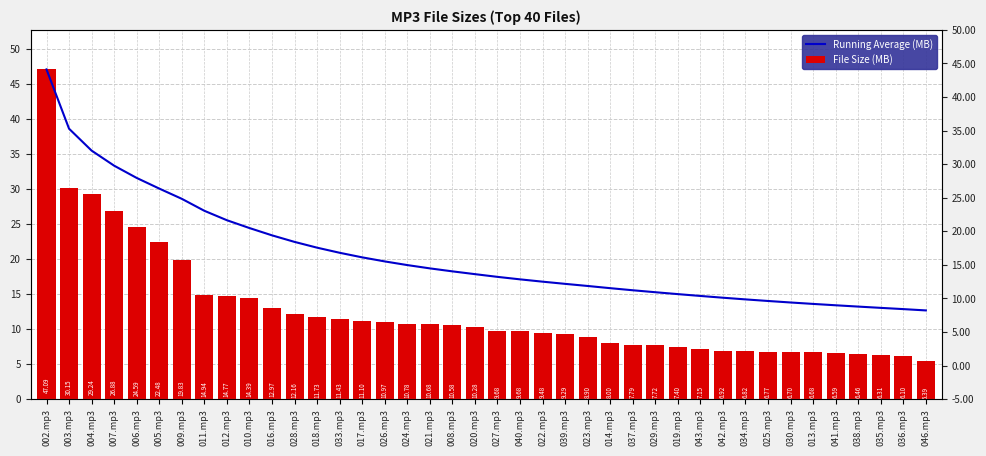

The value of File Size (MB) at 018.mp3 is 6.5. True or false?

False